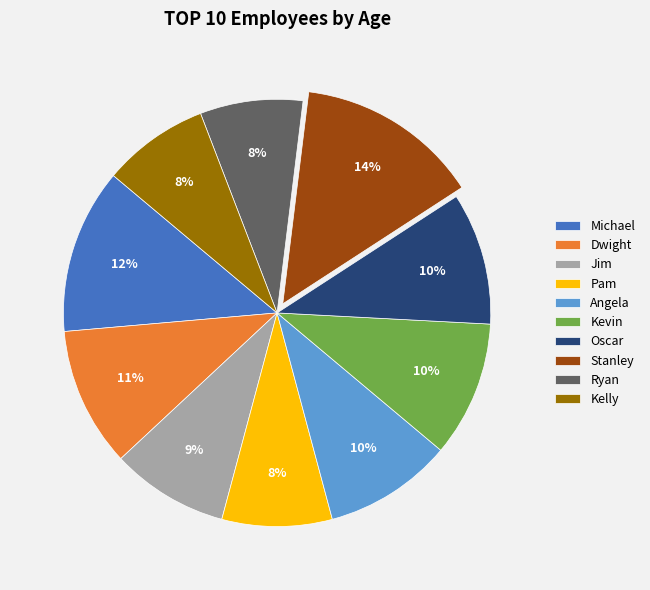

Between Ryan and Oscar, which is larger?

Oscar